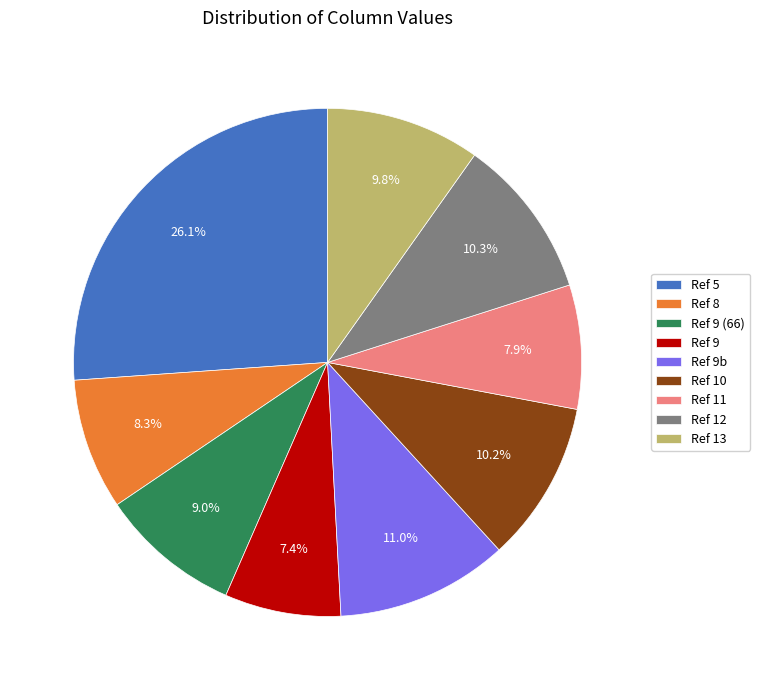

Is Ref 12 the majority of the pie?

No